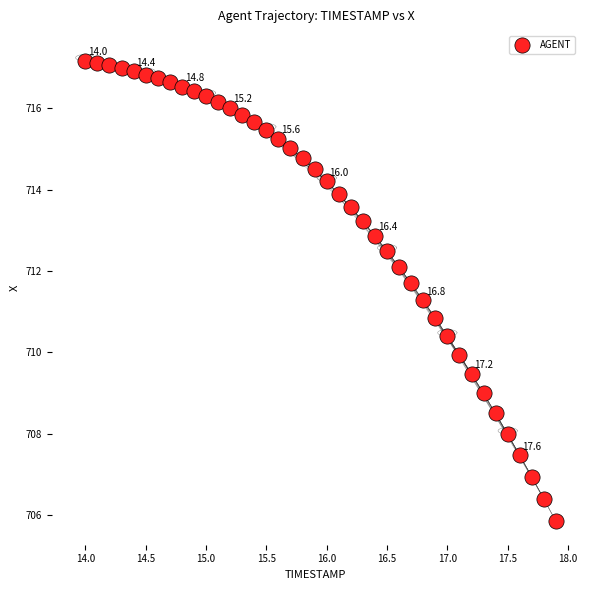

What is the range of X values (max minus min)?

3.9